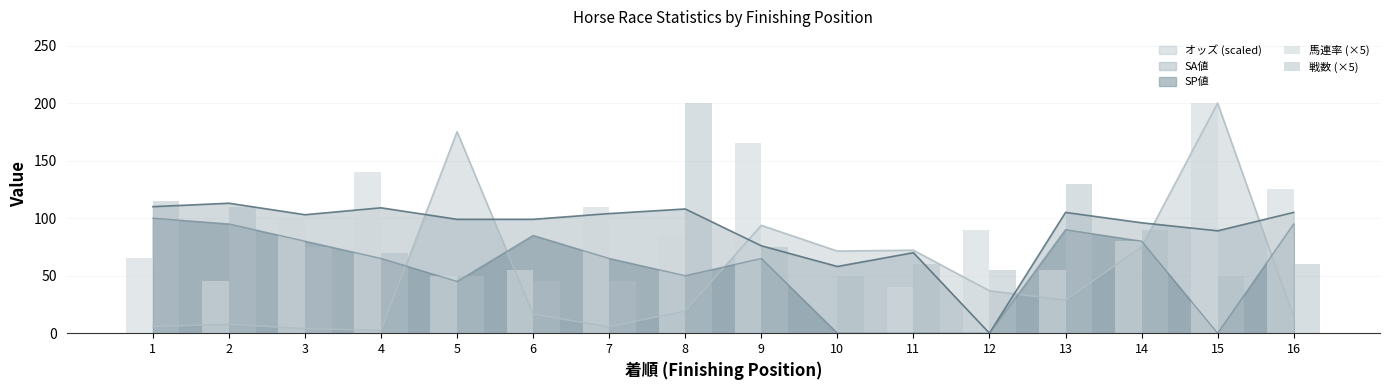

Which category has the highest value across all series?

15